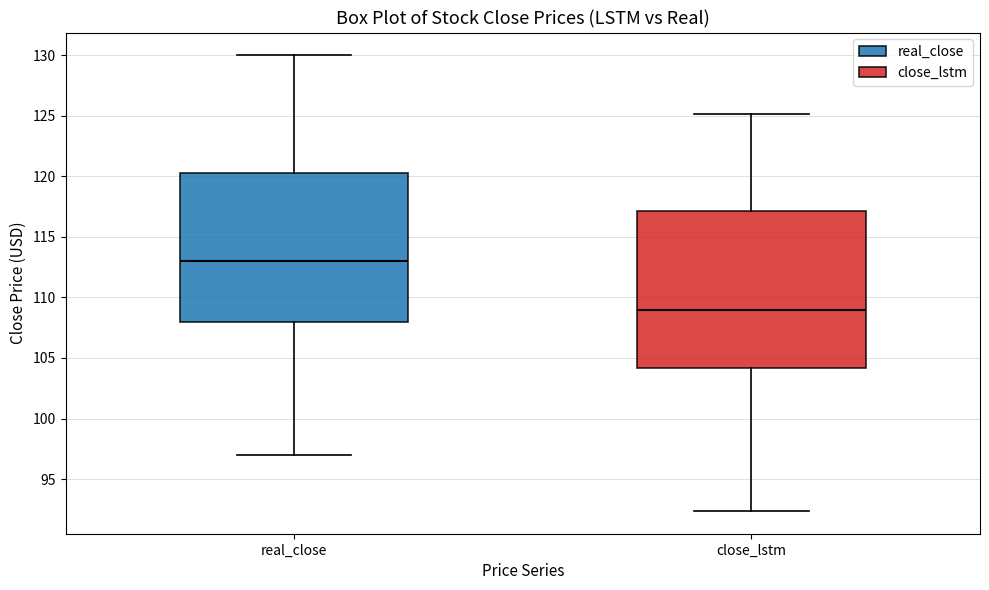

Reading left to right, transcribe this box plot: for each box, give where its median line is, the range the box spans, and where its two whiskers end, as read against the y-axis. The values are not printed on the chart, so give them approximately, as read against the axis.

real_close: median 113.0, box 108.0 to 120.5, whiskers 97.0 to 130.0
close_lstm: median 109.0, box 104.0 to 117.0, whiskers 92.5 to 125.0